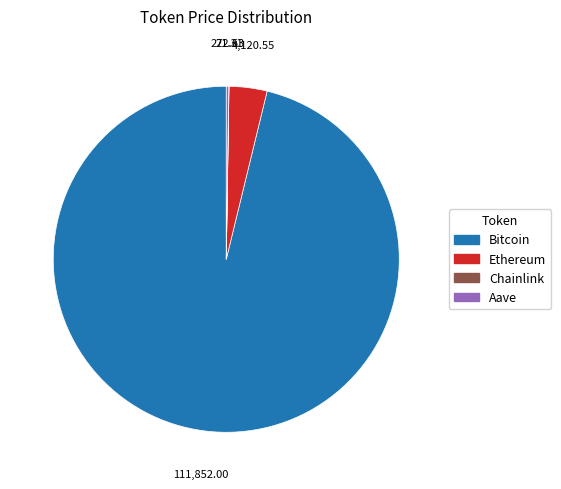

Does any single category account for the majority?

Yes